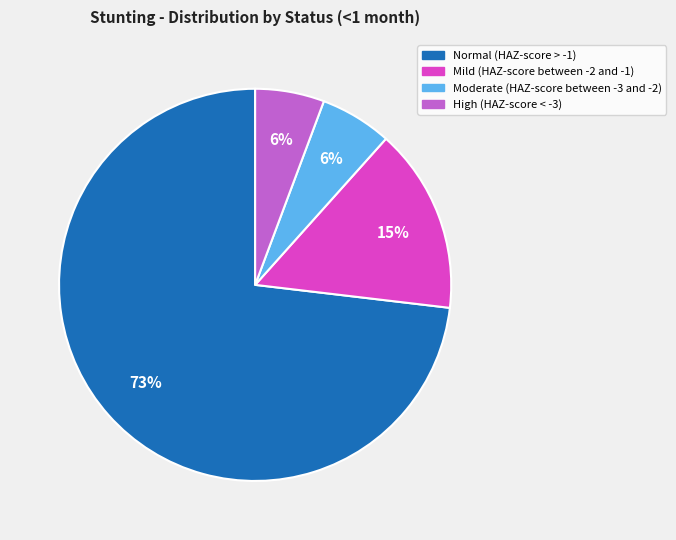

To the nearest percent, what portion does High (HAZ-score < -3) represent?

6%